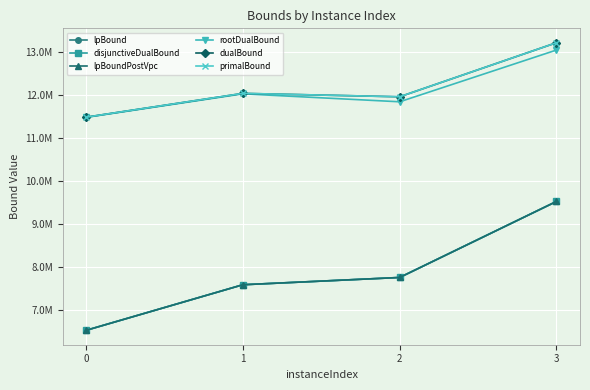

What is the sum of the lpBound values at 1 and 2?

15335538.3